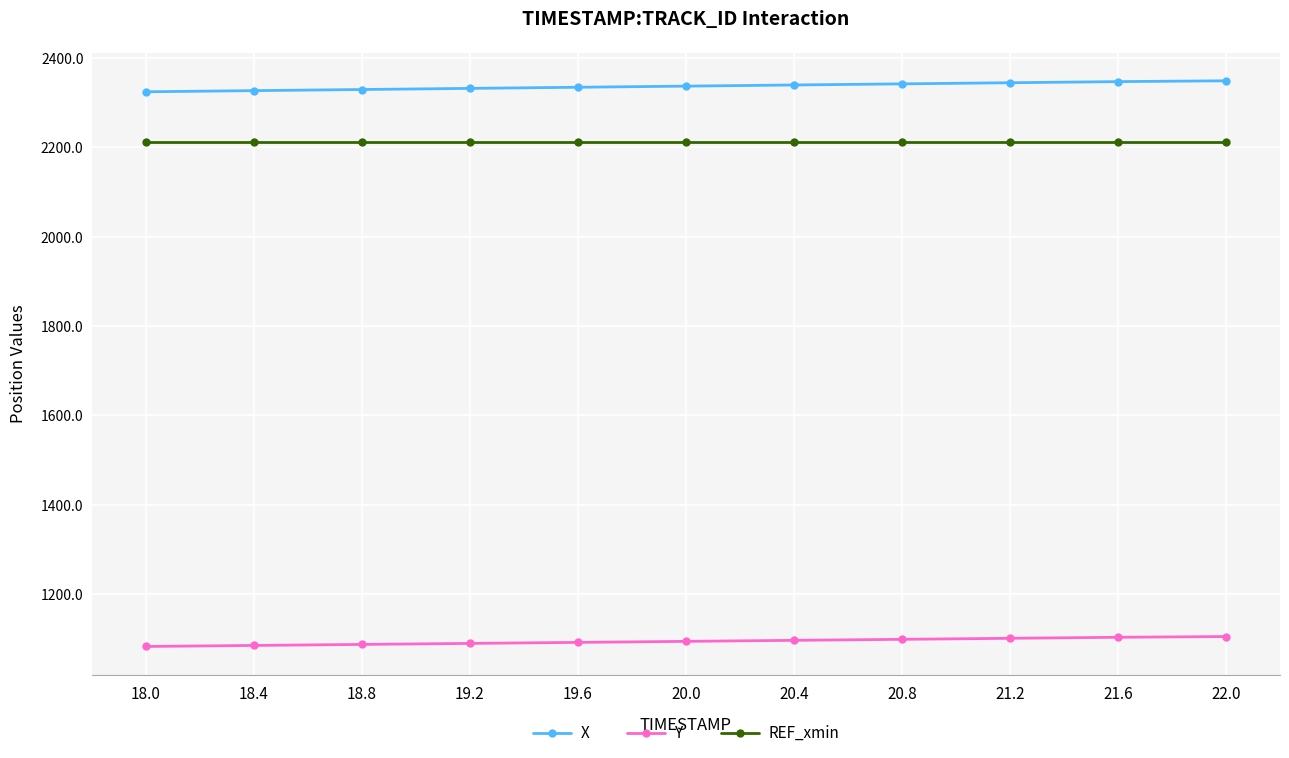

Is it true that REF_xmin equals 2212.9 at 19.6?

True